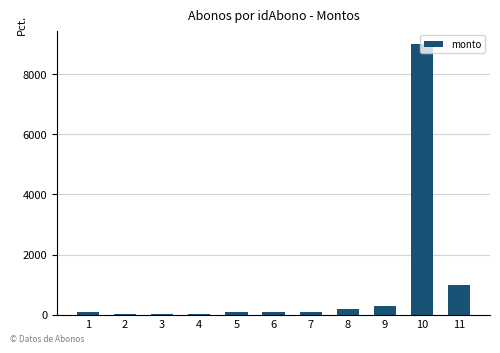

Is it true that the value at 9 is 277.5?

True